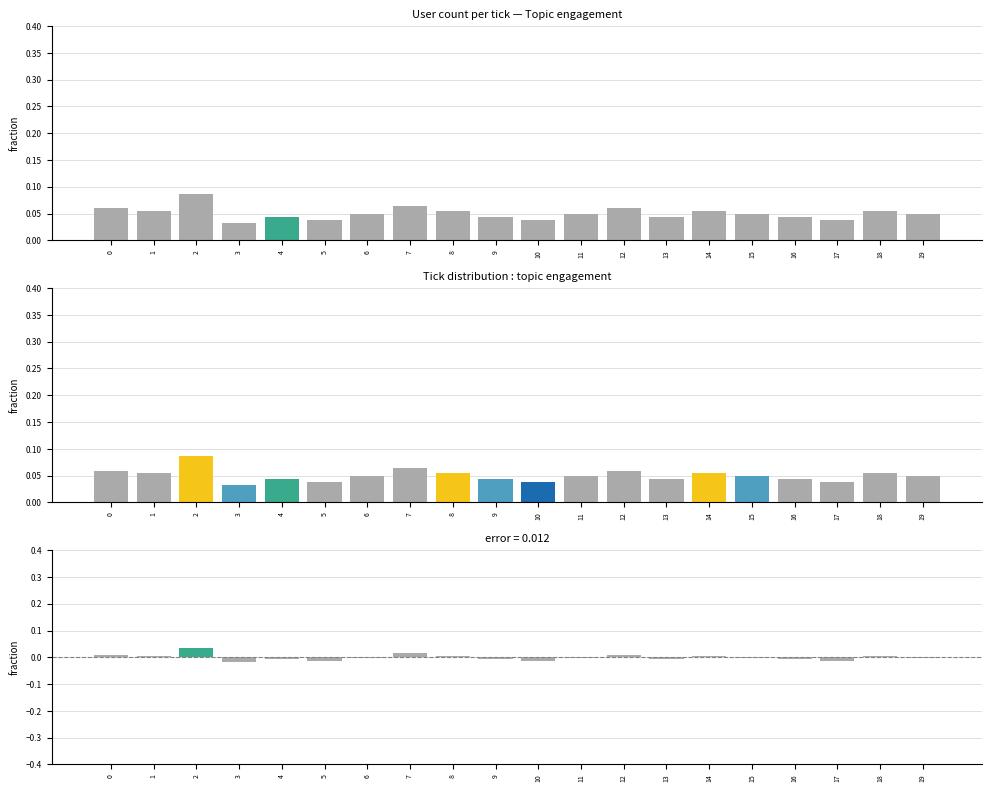

Reading left to right, extract all data points from this chart.

fraction: 0.1	0.1	0.1	0.0	0.0	0.0	0.0	0.1	0.1	0.0	0.0	0.0	0.1	0.0	0.1	0.0	0.0	0.0	0.1	0.0
error: 0.0	0.0	0.0	-0.0	-0.0	-0.0	-0.0	0.0	0.0	-0.0	-0.0	-0.0	0.0	-0.0	0.0	-0.0	-0.0	-0.0	0.0	-0.0